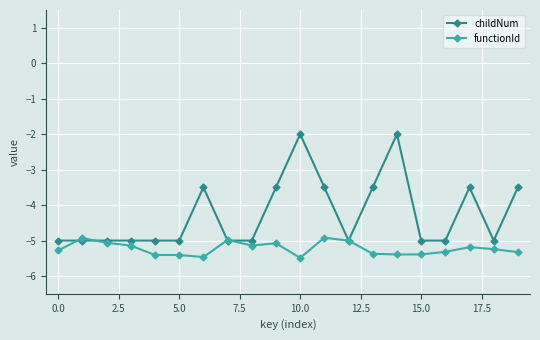

What is the value of the childNum point at the 14th from the left?

-3.5